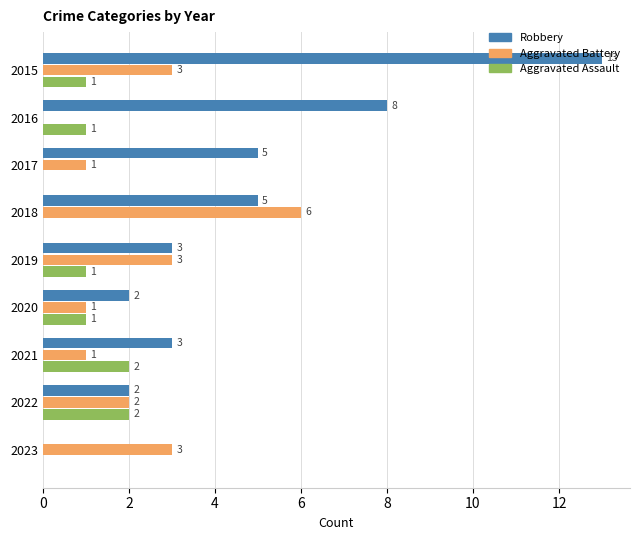

Which series has the largest total across all categories?

Robbery